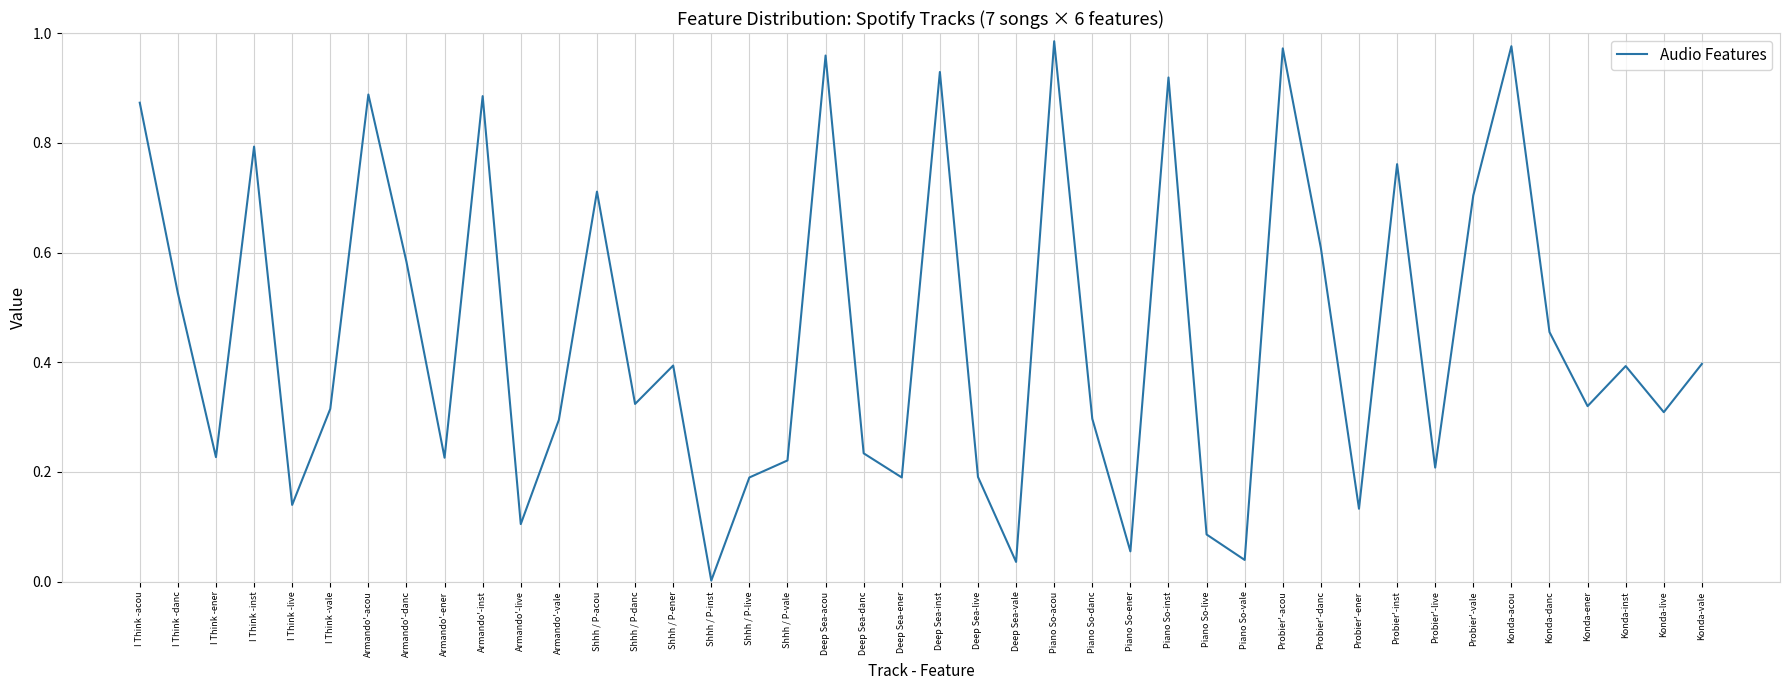

What is the change in value from Probier'-inst to Konda-acou?

+0.2